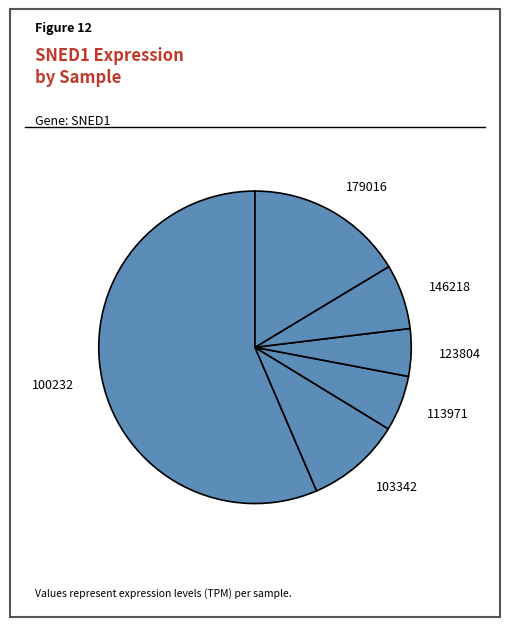

Which category has the biggest portion of the pie?

100232